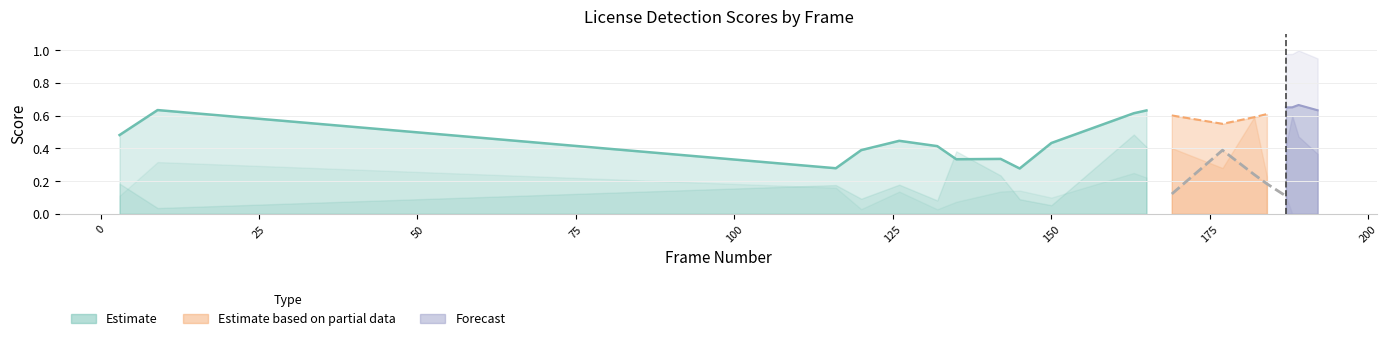

What is the spread (max minus min) of values at 182?

0.4